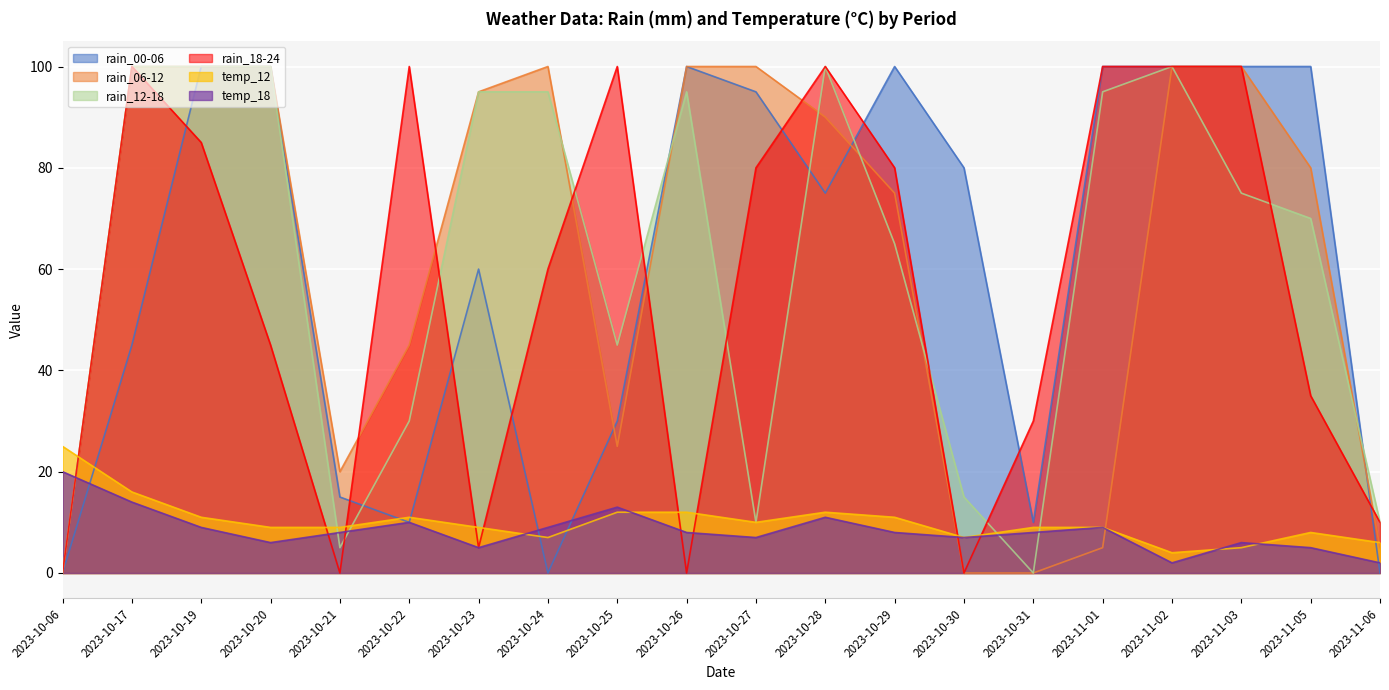

At which label is temp_18 closest to 11?

2023-10-28